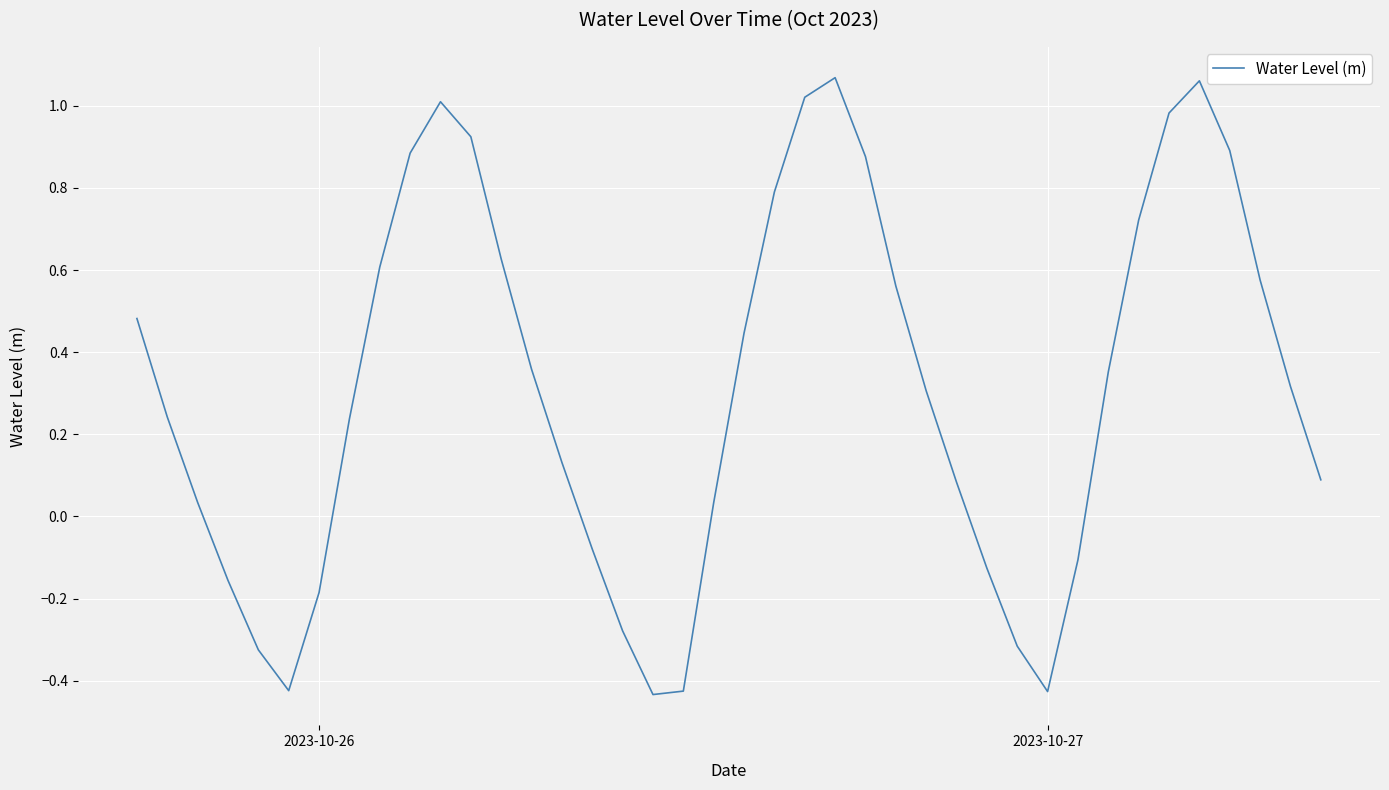

What is the difference between the second highest and minimum values?

1.5